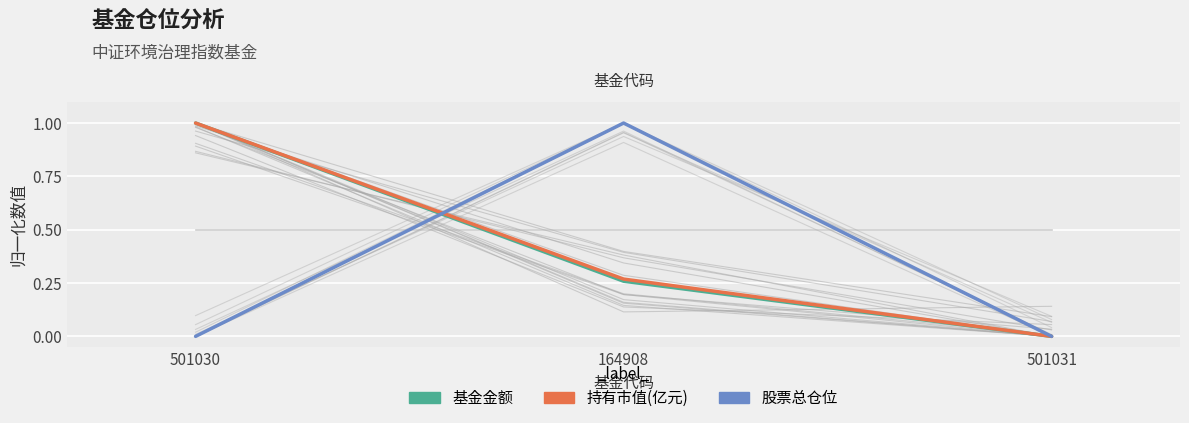

Rank the categories by 持有市值(亿元) value from highest to lowest.

501030, 164908, 501031